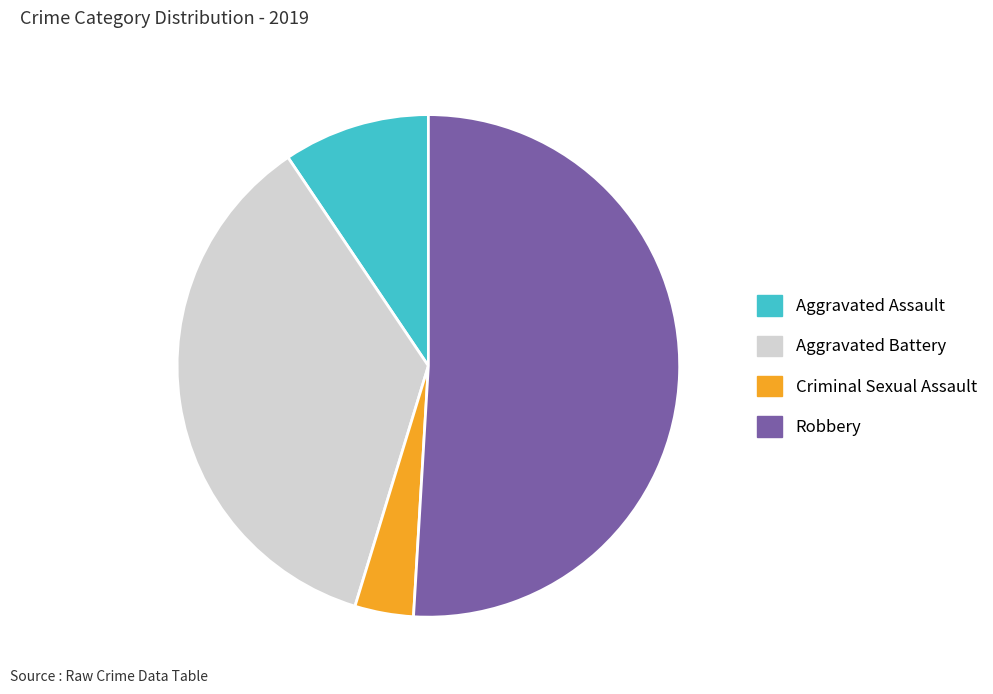

Rank the categories by value from lowest to highest.

Criminal Sexual Assault, Aggravated Assault, Aggravated Battery, Robbery